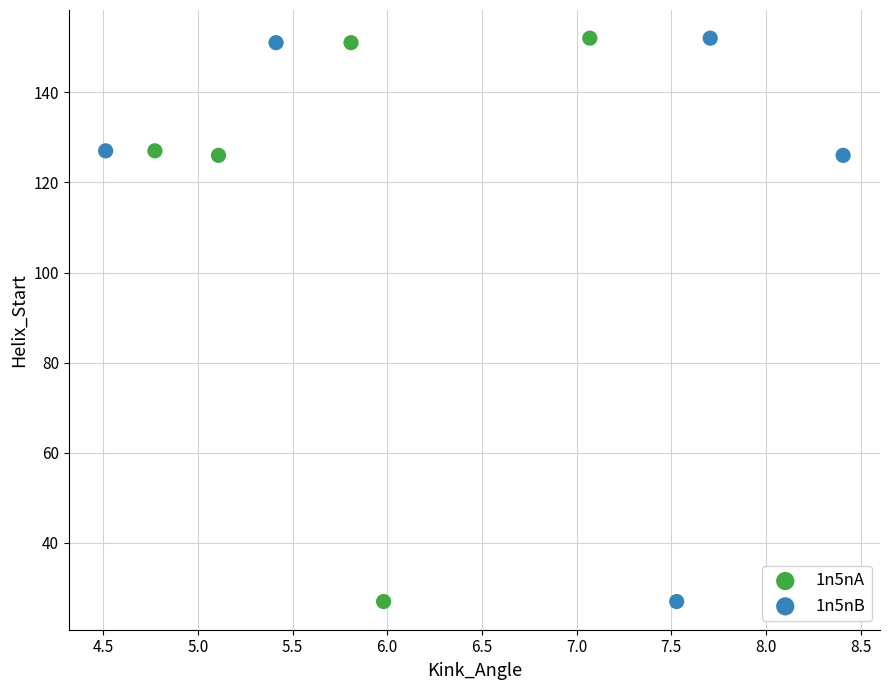

What are all the series names shown in the legend?

1n5nA, 1n5nB